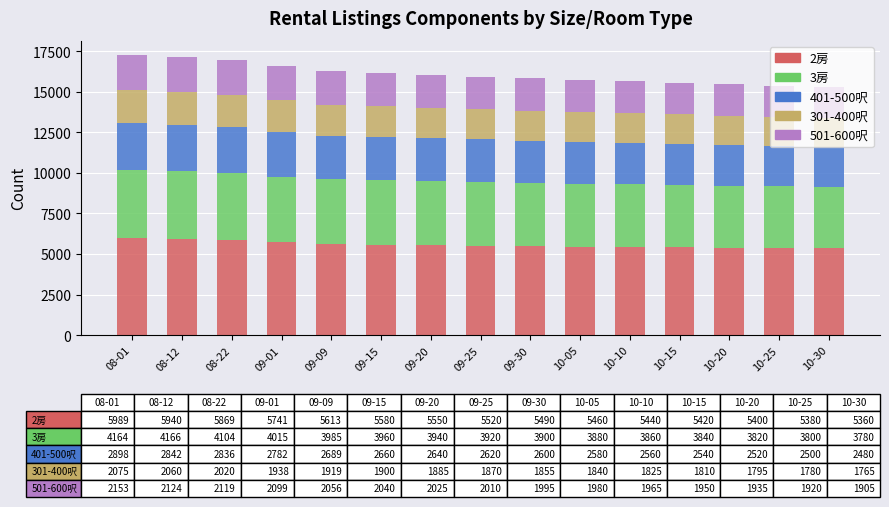

What is the minimum value for 2房?

5360